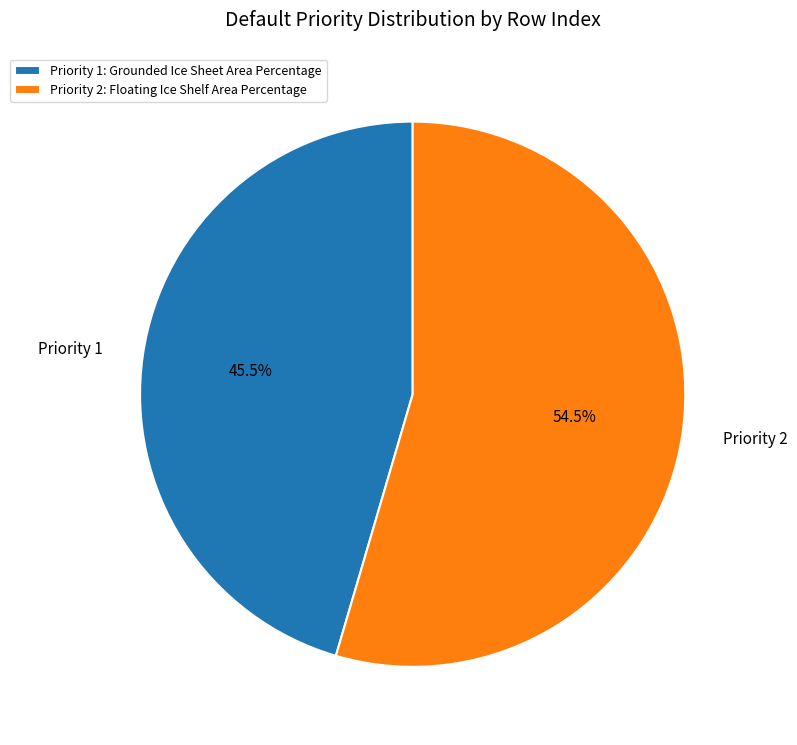

How much of the chart is everything except Priority 1?

54.5%